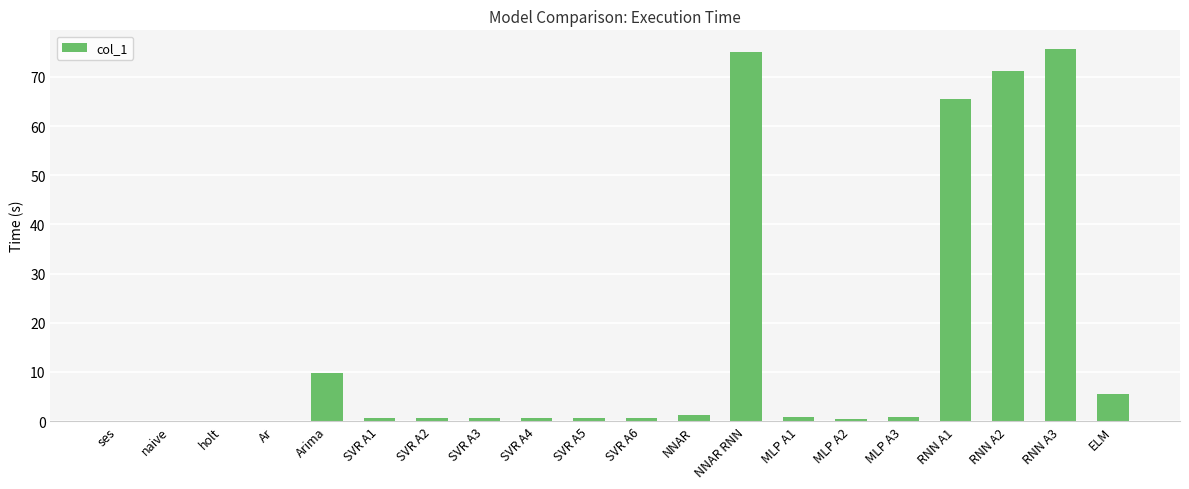

The value at MLP A1 is 0.8. True or false?

True